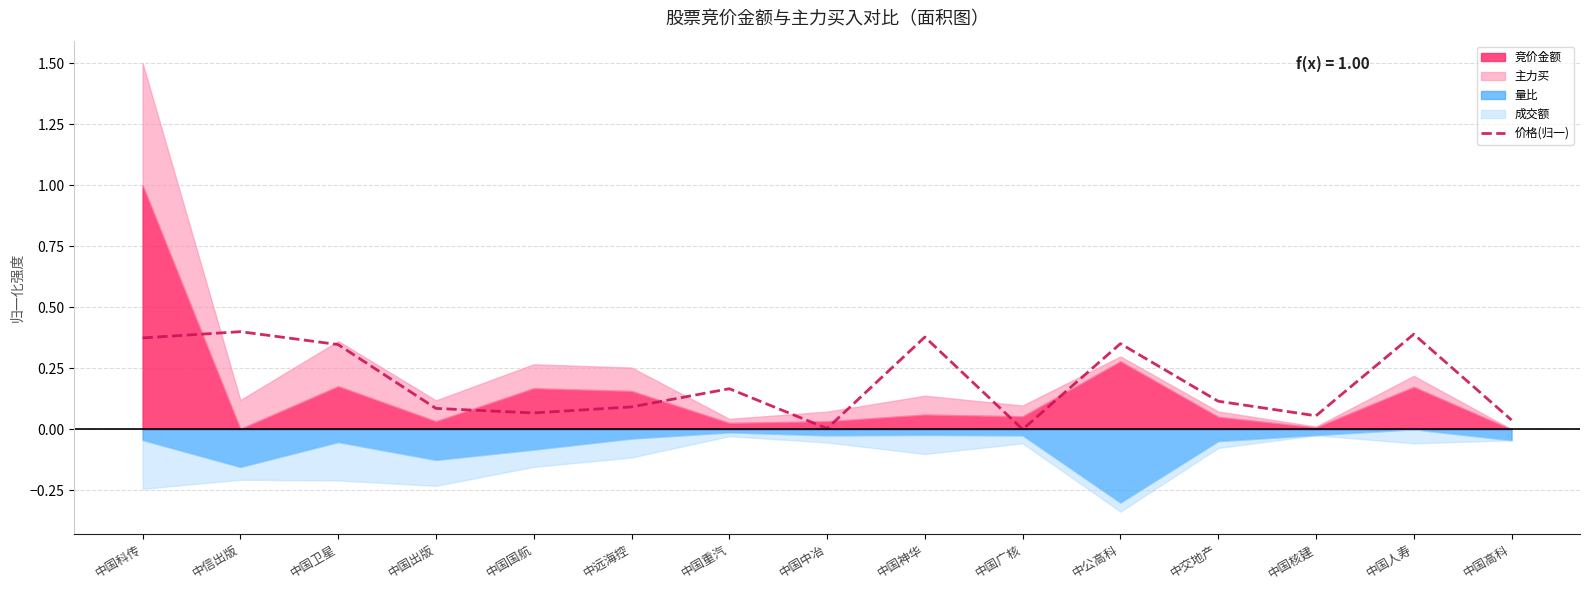

True or false: the data shows 0.4 at 中信出版.

True